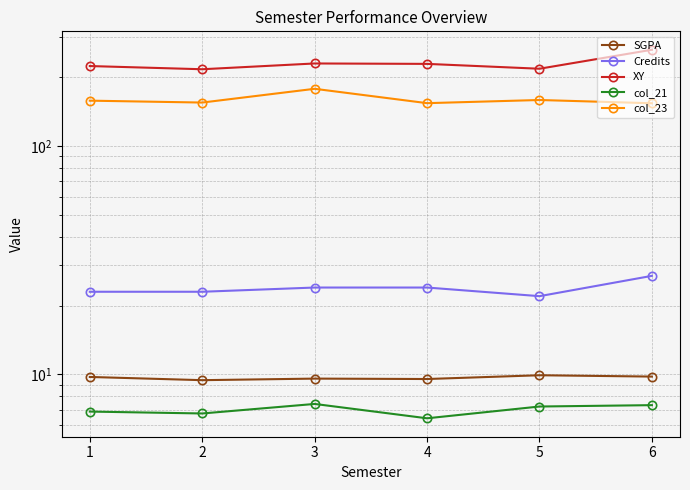

Reading left to right, list all the values displayed in this chart.

SGPA: 9.7	9.4	9.6	9.5	9.9	9.8
Credits: 23.0	23.0	24.0	24.0	22.0	27.0
XY: 224.0	216.9	229.9	229.0	218.0	264.0
col_21: 6.9	6.7	7.4	6.4	7.2	7.3
col_23: 158.0	155.0	178.1	154.1	159.1	153.9